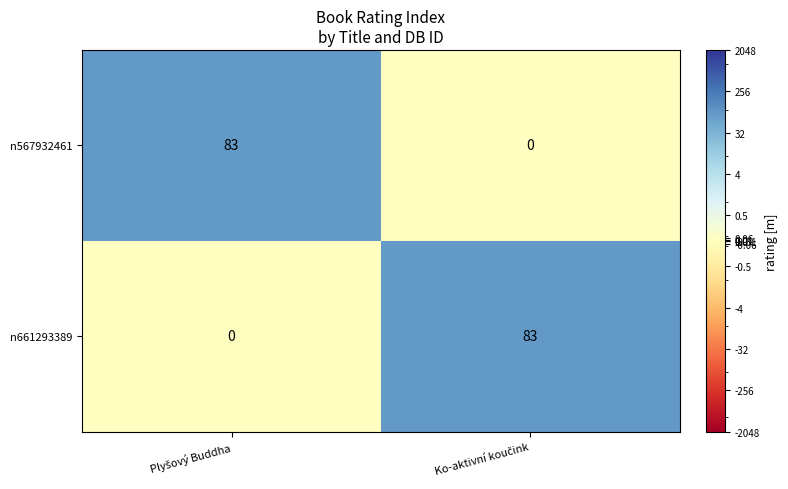

What is the maximum value for n567932461?

83